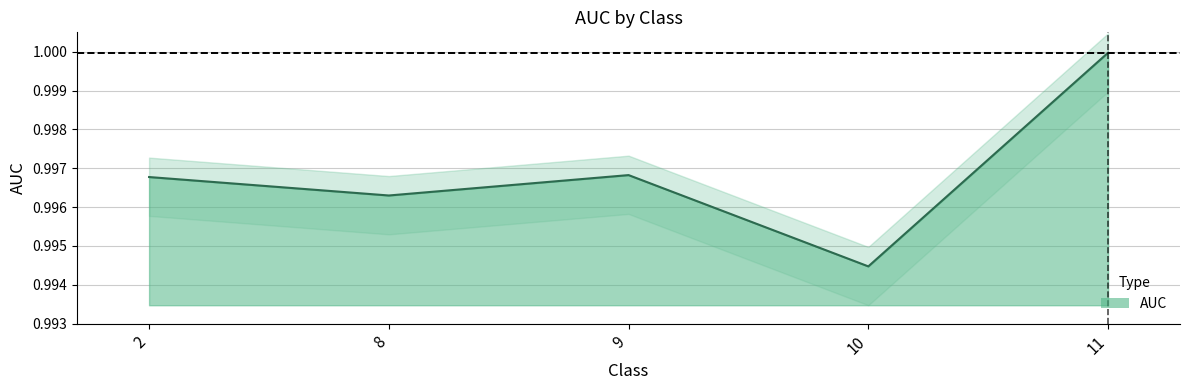

Where is the data nearest to the value 0?

10